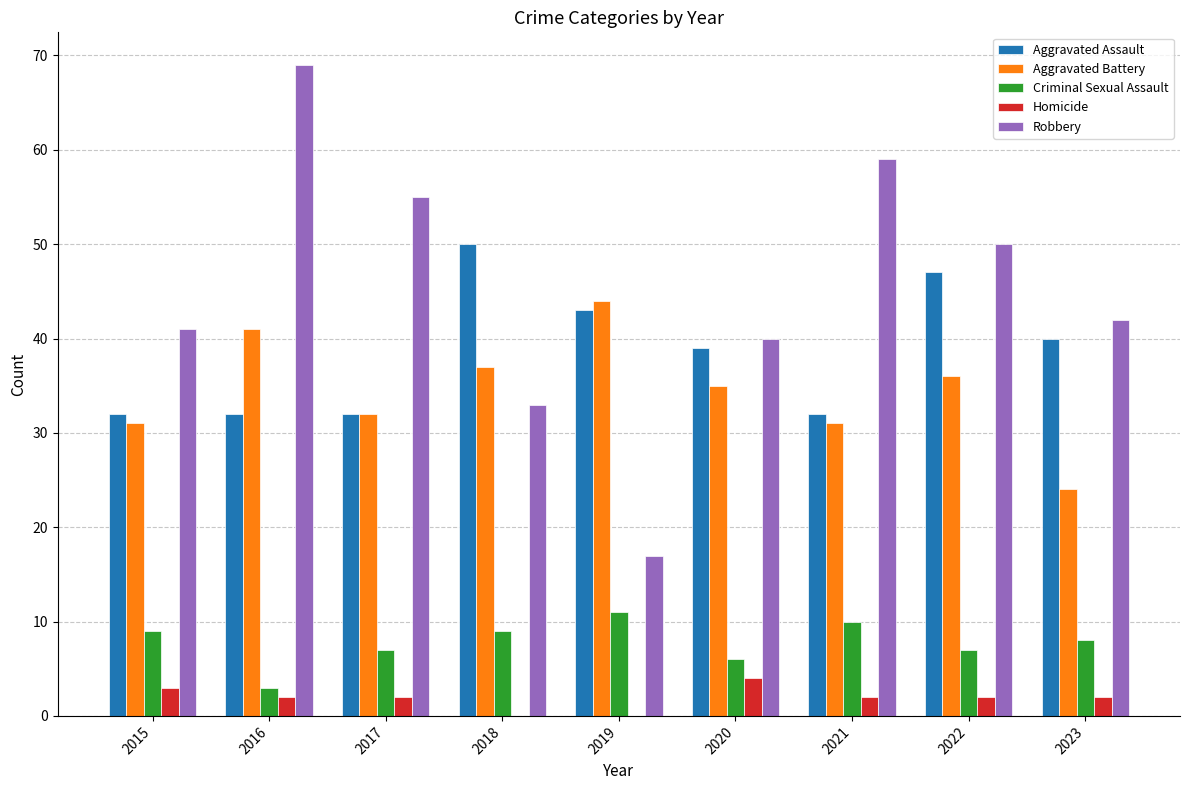

Which series has the largest total across all categories?

Robbery